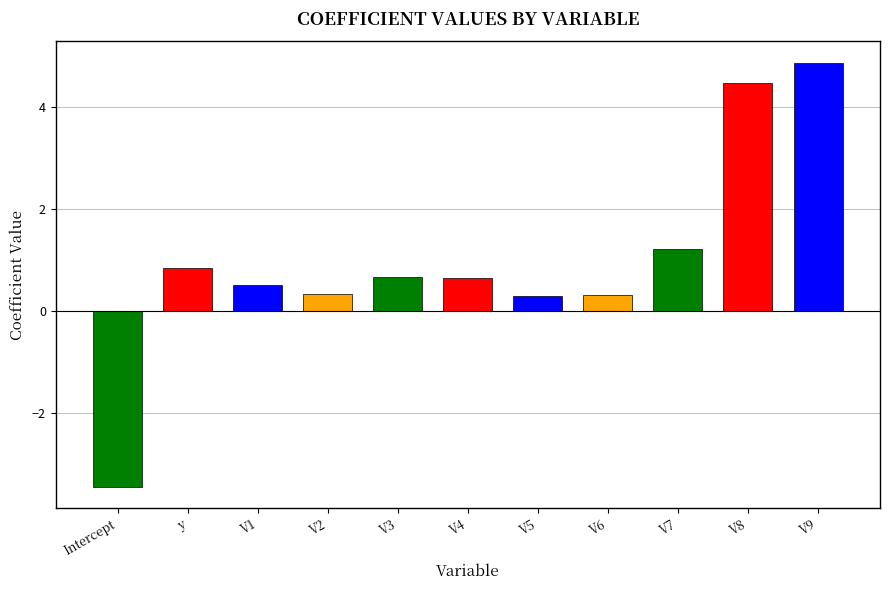

At which label does the data first exceed 0?

y